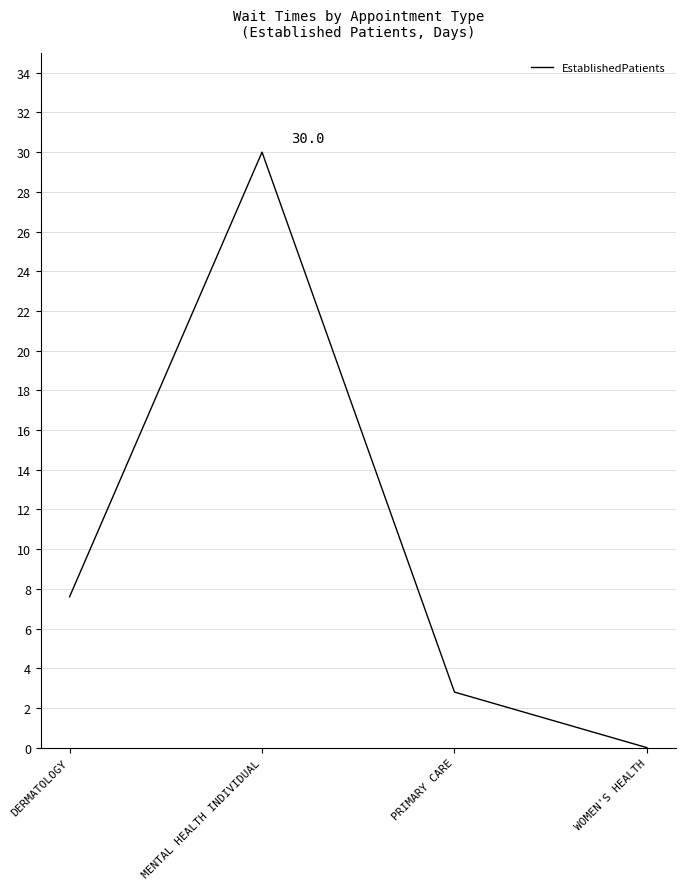

At which category does the data reach its first local peak?

MENTAL HEALTH INDIVIDUAL